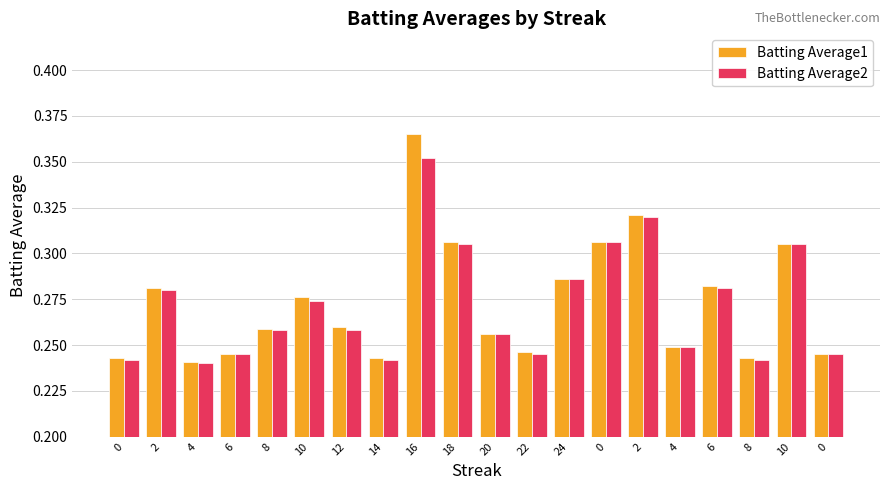

At which category is the sum across all series the highest?

16